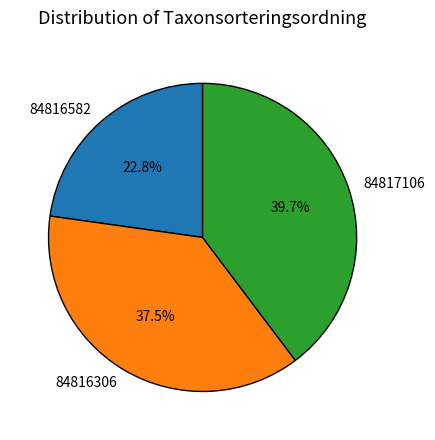

Is it true that 84817106 is 29% of the pie?

False